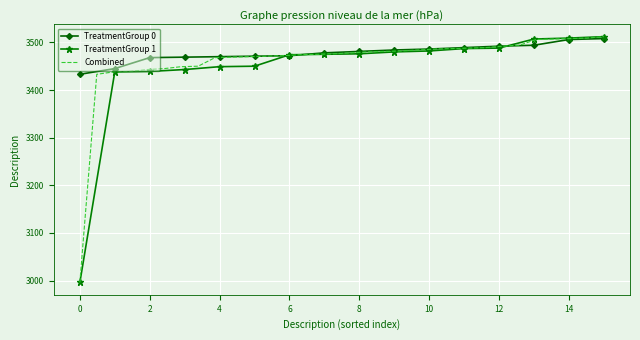

Is it true that TreatmentGroup 0 equals 6118 at 13?

False